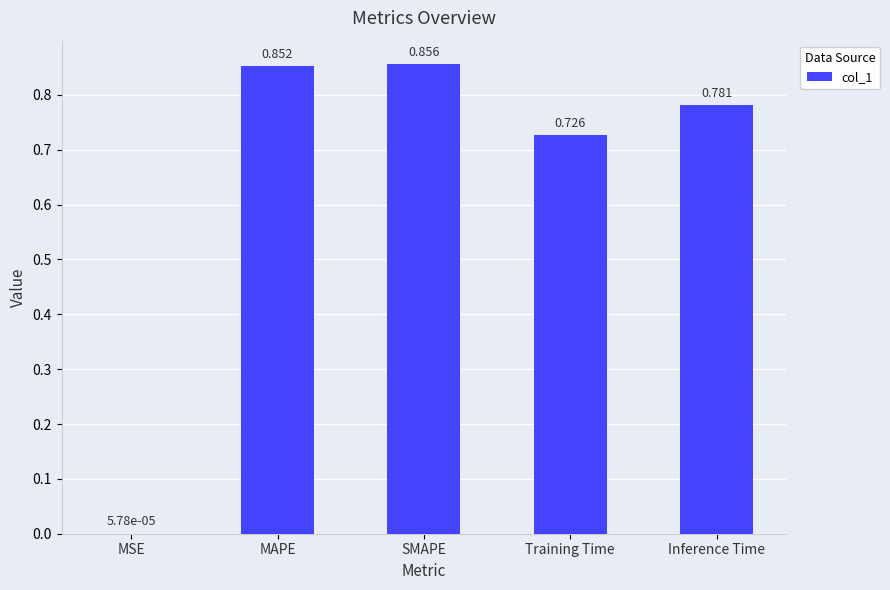

Which has a higher value, Training Time or Inference Time?

Inference Time